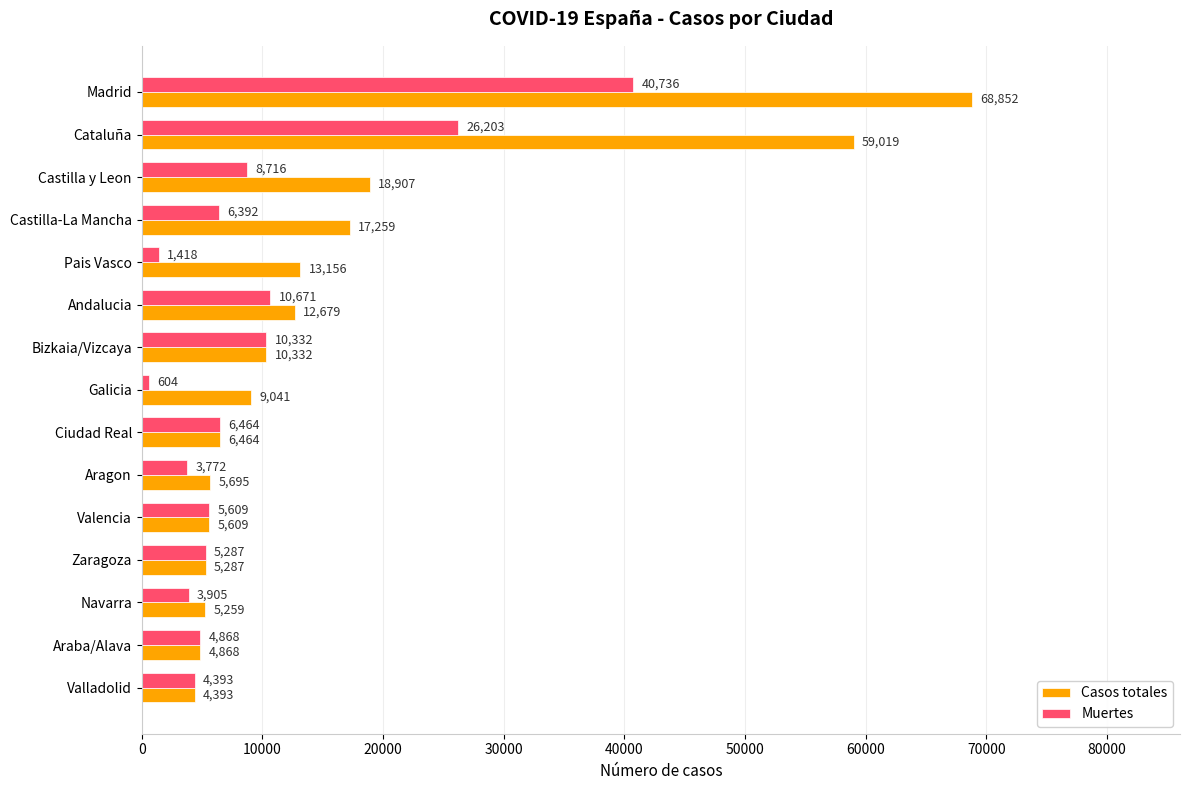

What is the average value of the Casos totales series?

16455